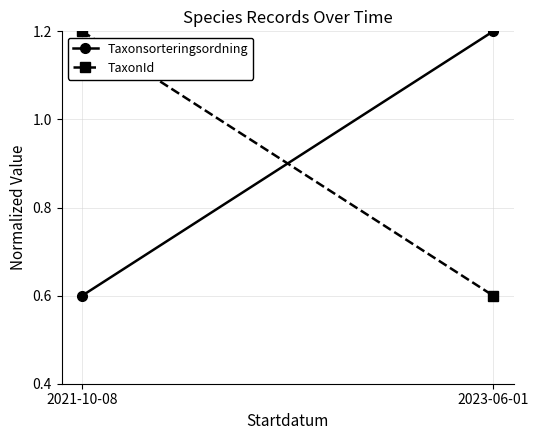

What is the sum of all TaxonId values?

1.8